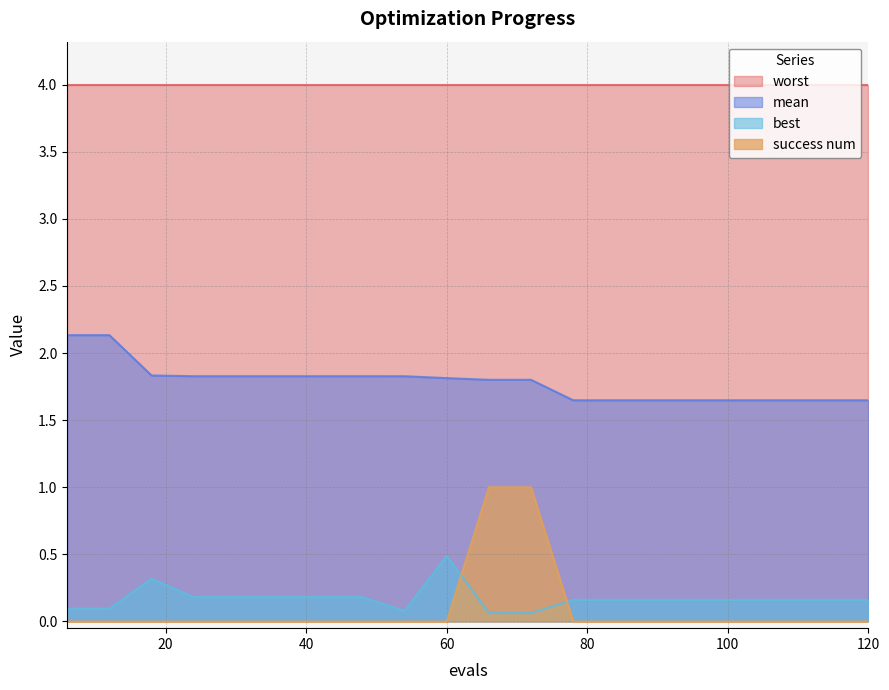

Rank the categories by best value from lowest to highest.

66, 72, 54, 6, 12, 78, 84, 90, 96, 102, 108, 114, 120, 24, 30, 36, 42, 48, 18, 60